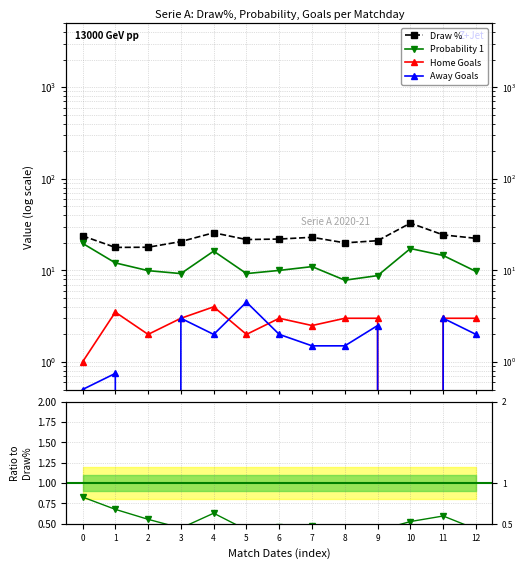

How many data points in Draw % are above 22?

6